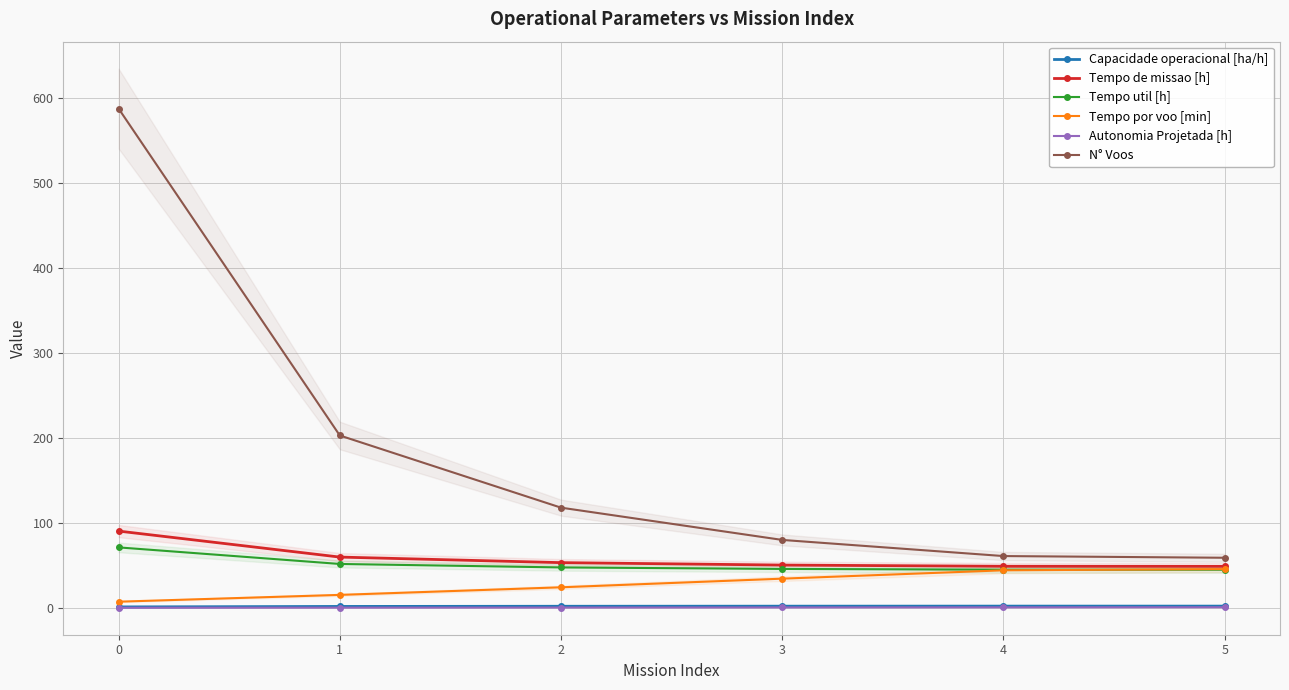

What is the total value across all series at 3?

213.1